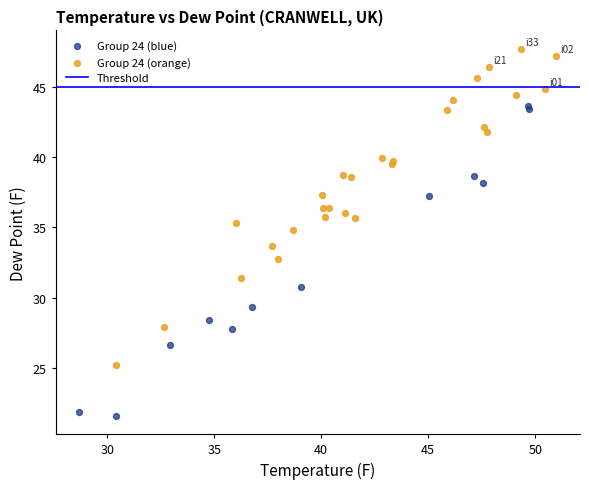

Which series reaches the maximum Y coordinate?

Group 24 (orange)